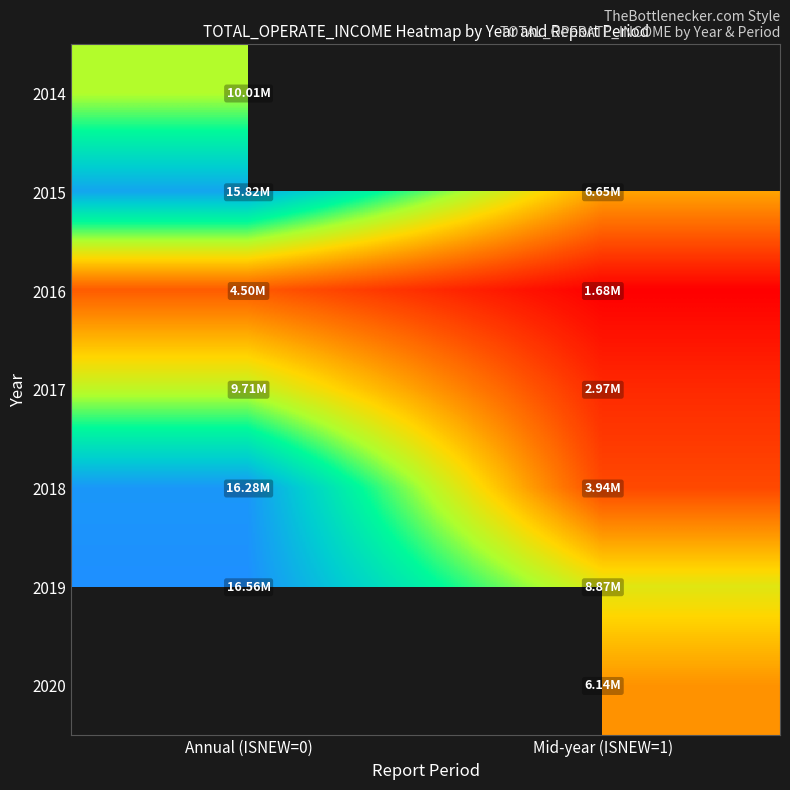

How many distinct data groups are displayed?

7